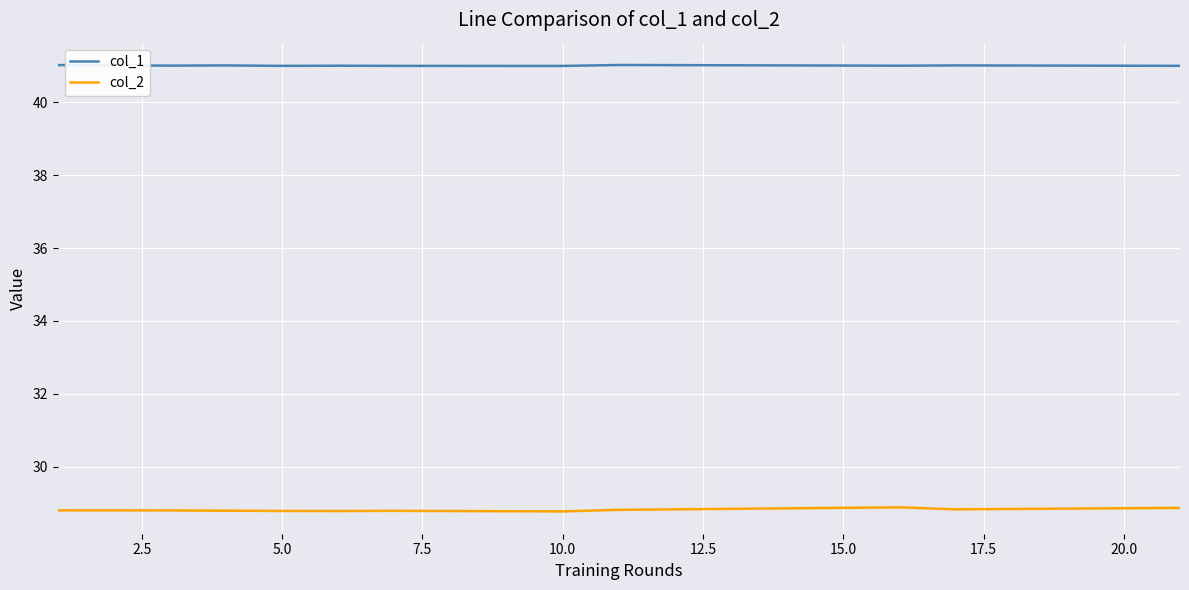

Which series has the largest total across all categories?

col_1